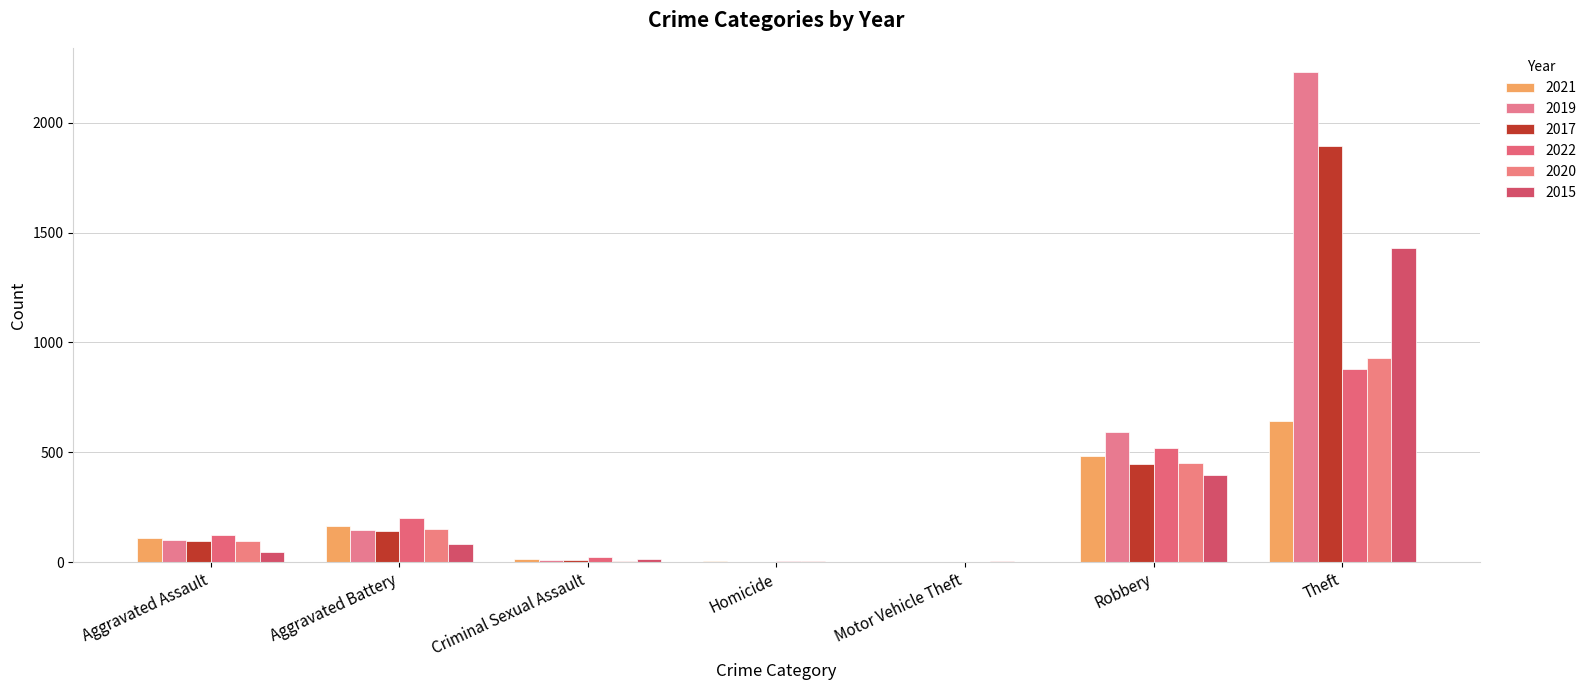

At which category is the sum across all series the highest?

Theft